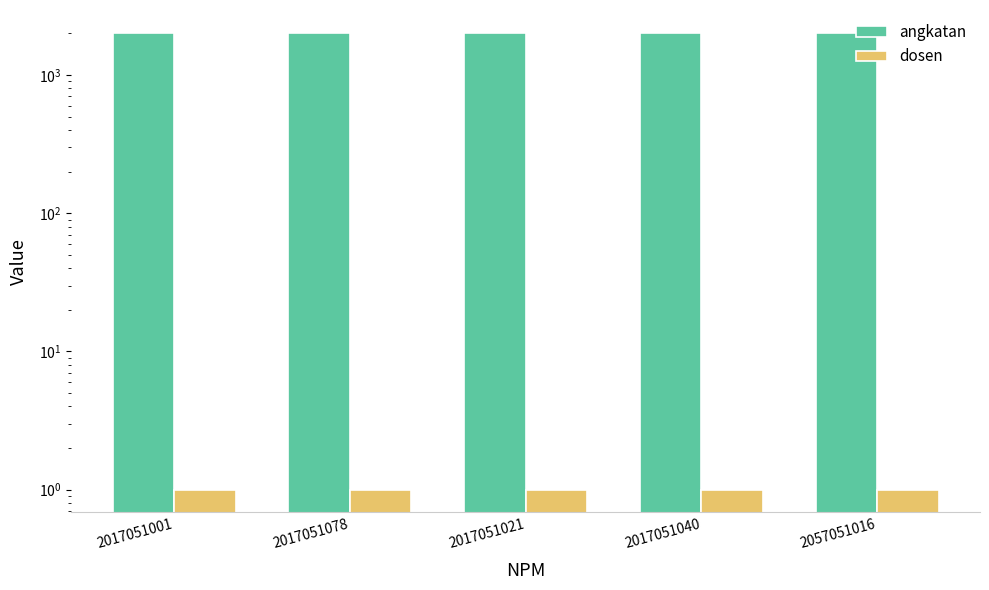

Reading right to left, list all the values displayed in this chart.

angkatan: 2020	2020	2020	2020	2020
dosen: 1	1	1	1	1